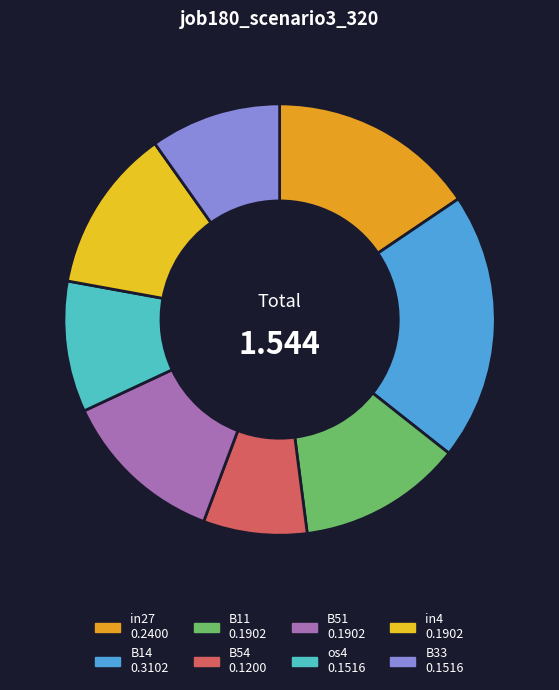

Rank the categories by value from lowest to highest.

B54, os4, B33, B11, B51, in4, in27, B14